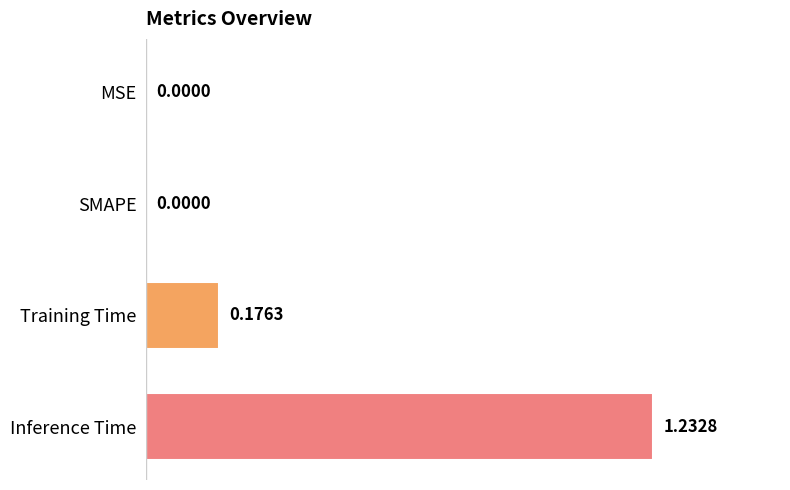

How many values are above zero?

2